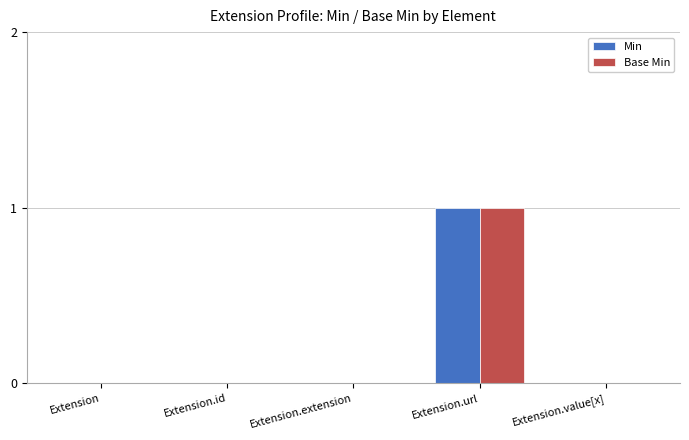

The Min series shows 0 at Extension. True or false?

True